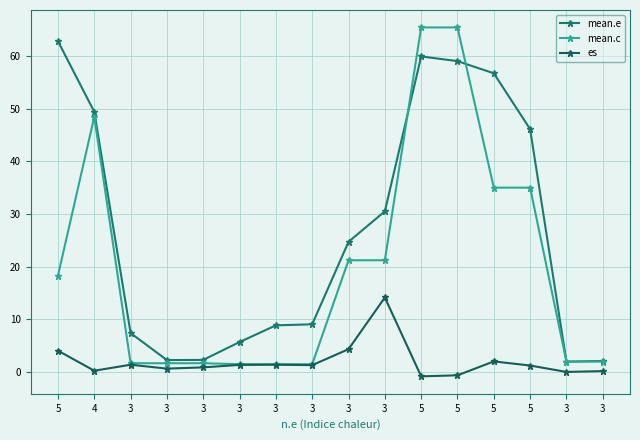

How many series are shown in this chart?

3